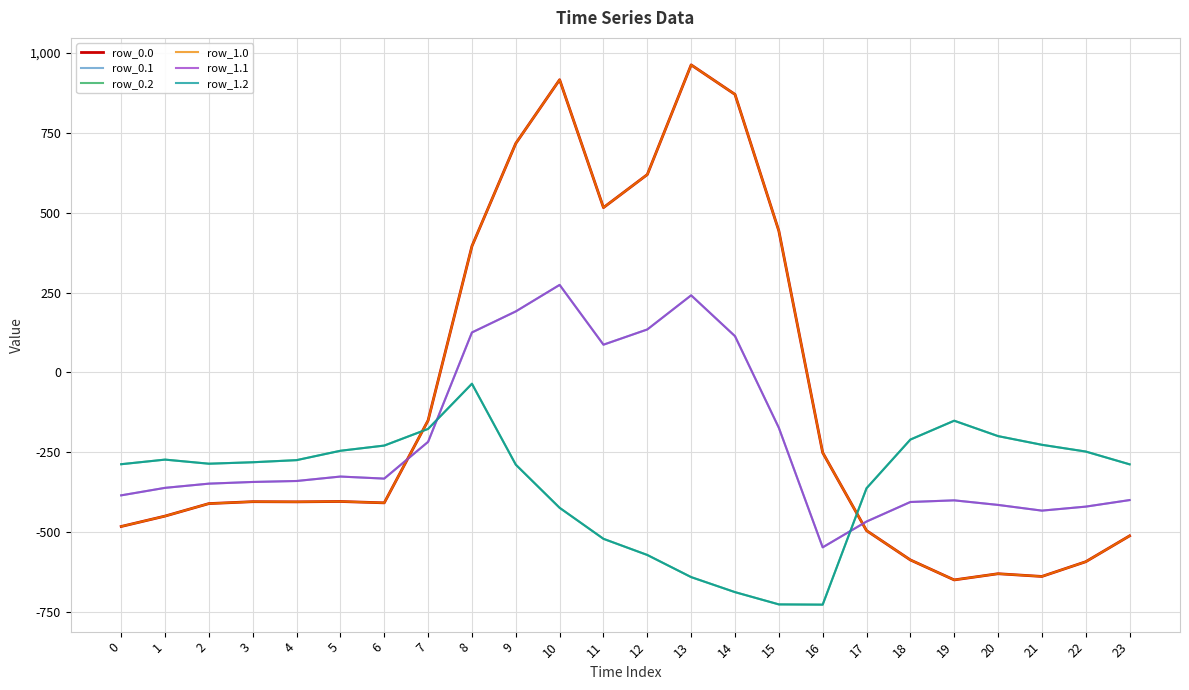

List the labels in order of row_1.0 value, largest first.

13, 10, 14, 9, 12, 11, 15, 8, 7, 16, 5, 3, 4, 6, 2, 1, 0, 17, 23, 18, 22, 20, 21, 19